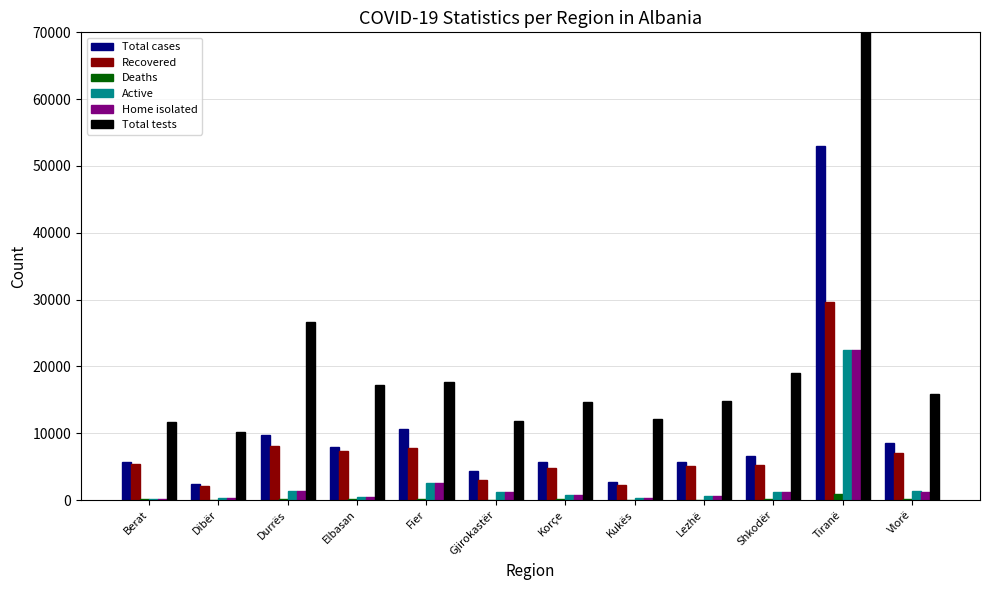

What is the approximate value of Deaths at Gjirokastër, to the nearest 50?

50